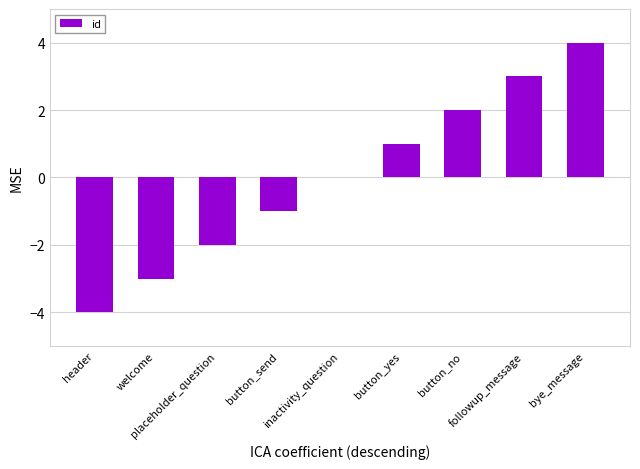

Is it true that the value at inactivity_question is 0?

True